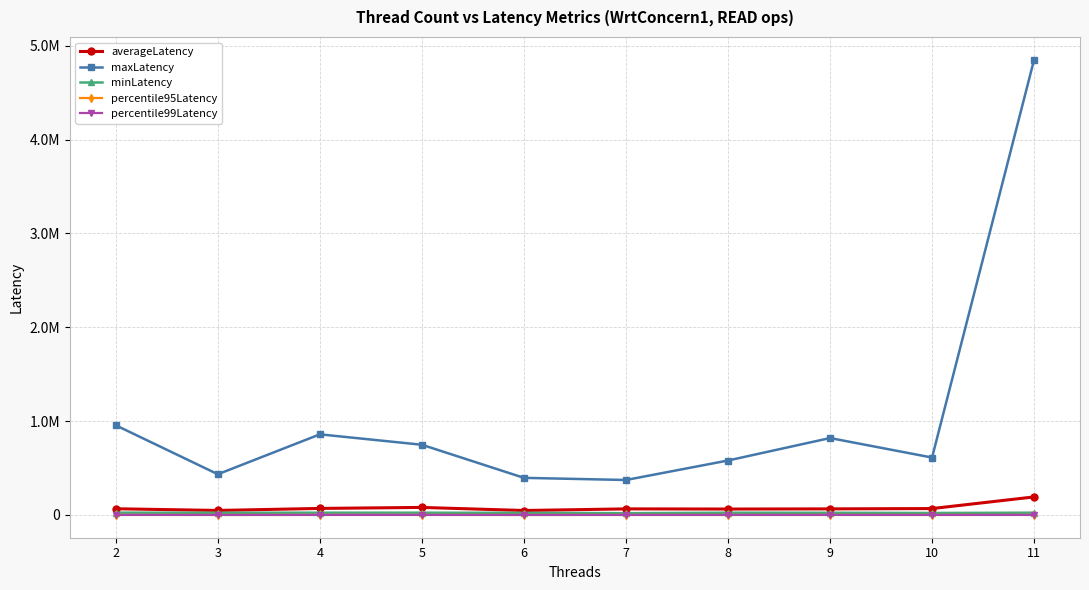

Reading left to right, what are all the values shown in this chart?

averageLatency: 2=66240.6	3=48153.4	4=69758.6	5=80382.6	6=47612.9	7=64837.1	8=63204.9	9=64858.9	10=68210.0	11=192433.8
maxLatency: 2=955326.3	3=433960.0	4=859075.0	5=748091.6	6=395432.8	7=372675.0	8=580263.8	9=819651.5	10=611731.5	11=4850612.5
minLatency: 2=24655.3	3=23477.4	4=24264.0	5=24144.8	6=22630.6	7=19086.3	8=24024.6	9=23356.0	10=21200.0	11=24250.0
percentile95Latency: 2=165.0	3=111.4	4=224.6	5=352.0	6=126.0	7=212.3	8=218.8	9=209.0	10=229.5	11=475.5
percentile99Latency: 2=680.7	3=343.8	4=441.8	5=443.0	6=279.2	7=355.7	8=464.4	9=551.0	10=510.0	11=424.0